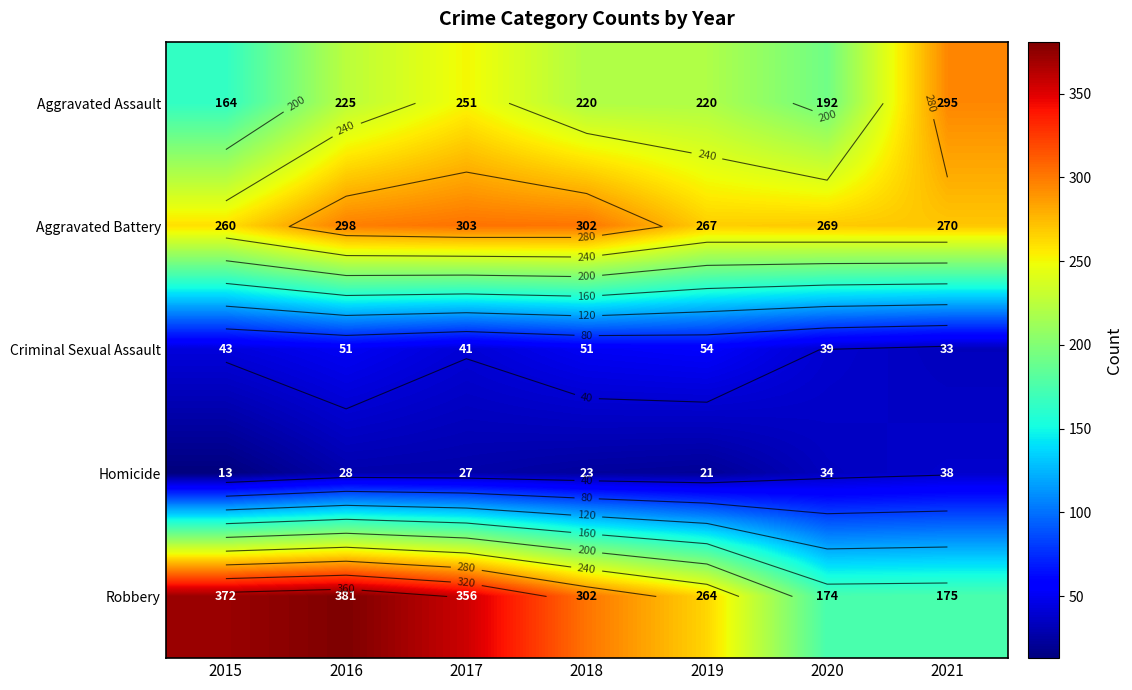

Which series has the largest total across all categories?

Robbery